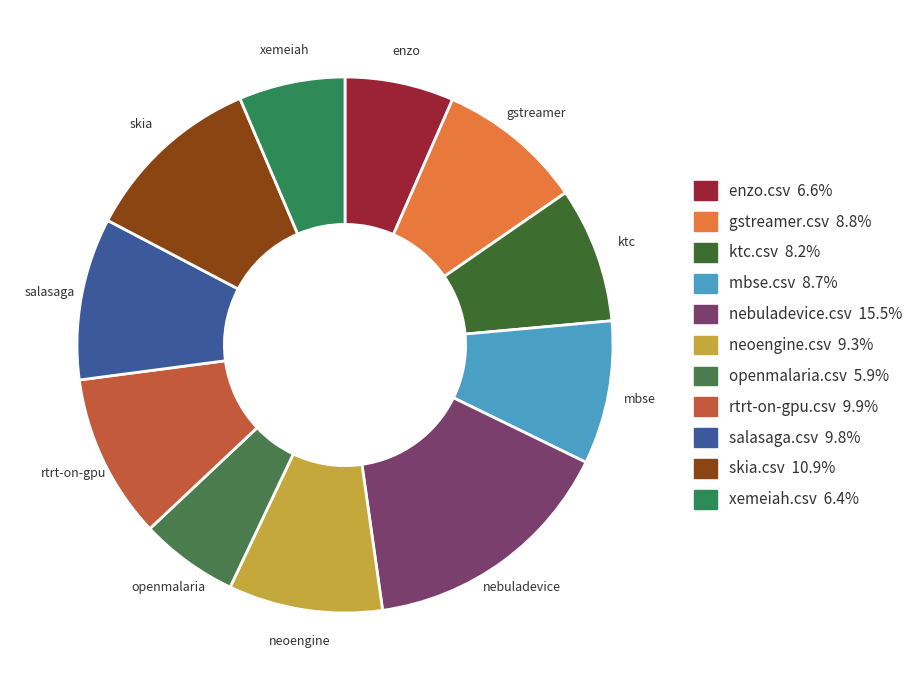

True or false: enzo.csv accounts for 21% of the total.

False